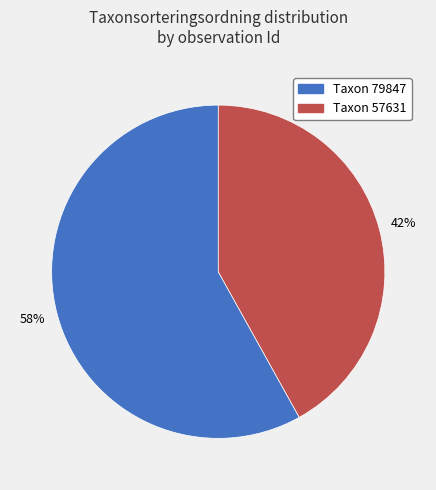

Does any single category account for the majority?

Yes